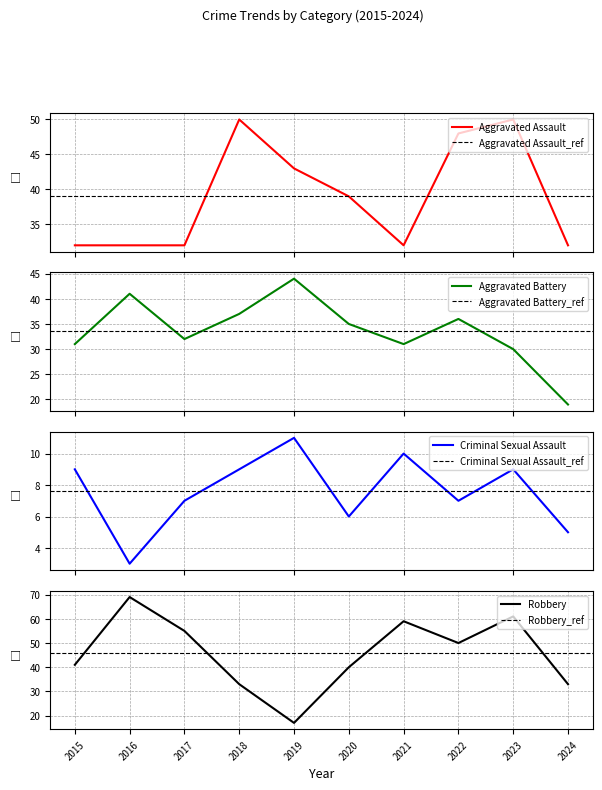

Which category has the highest value in the Aggravated Assault series?

2018